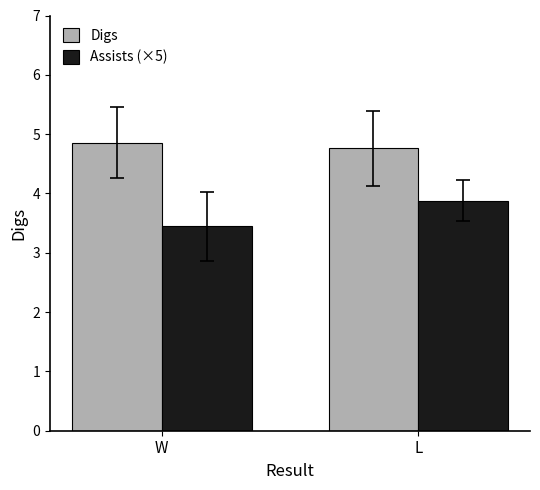

List the labels in order of Assists (×5) value, smallest first.

W, L